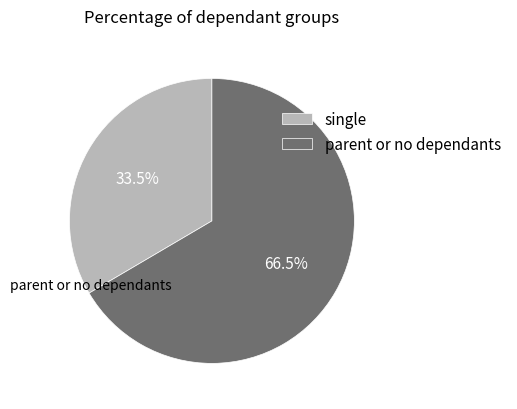

Which has a higher value, parent or no dependants or single?

parent or no dependants